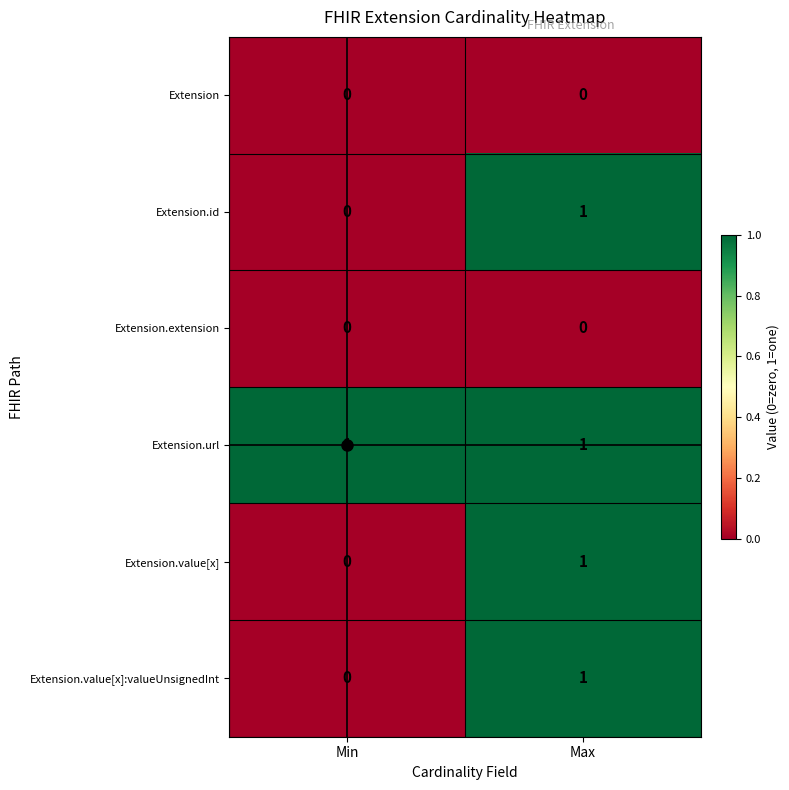

Which series has the largest total across all categories?

Extension.url